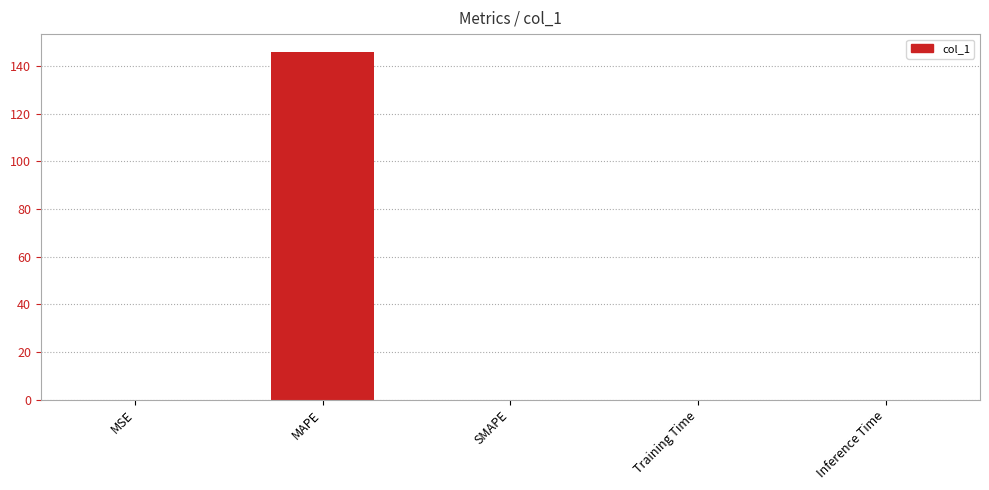

What is the sum of all values?

146.0